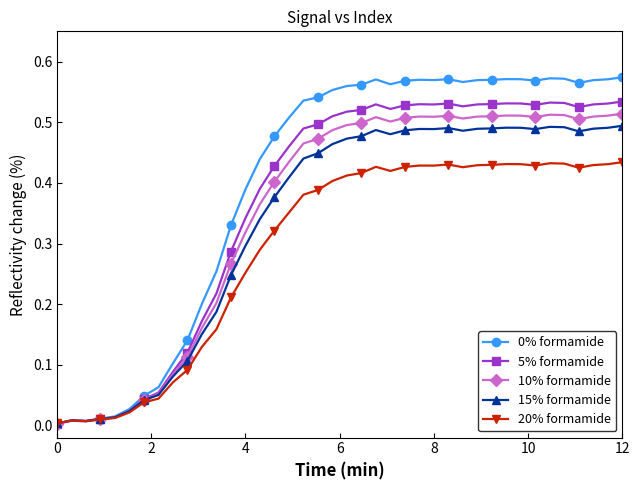

True or false: 0% formamide has more than 0 points higher than both neighbors.

True